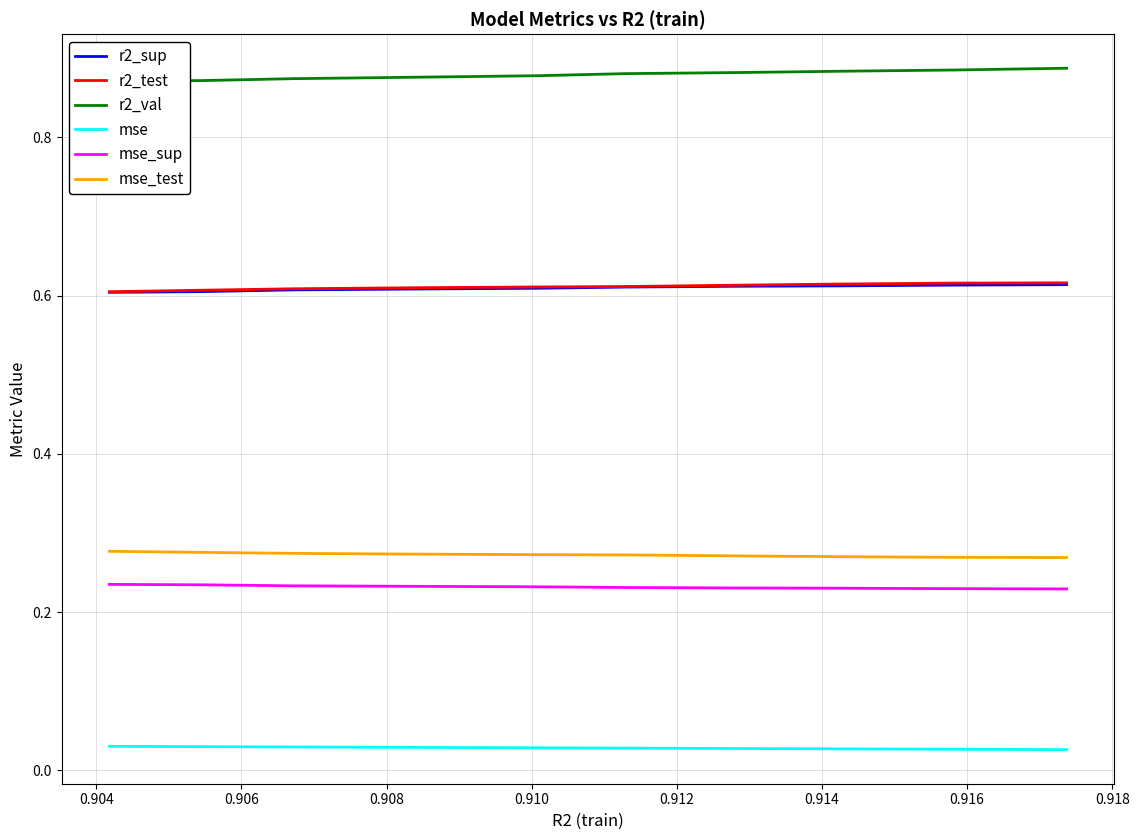

True or false: mse_sup and r2_val intersect in this chart.

False